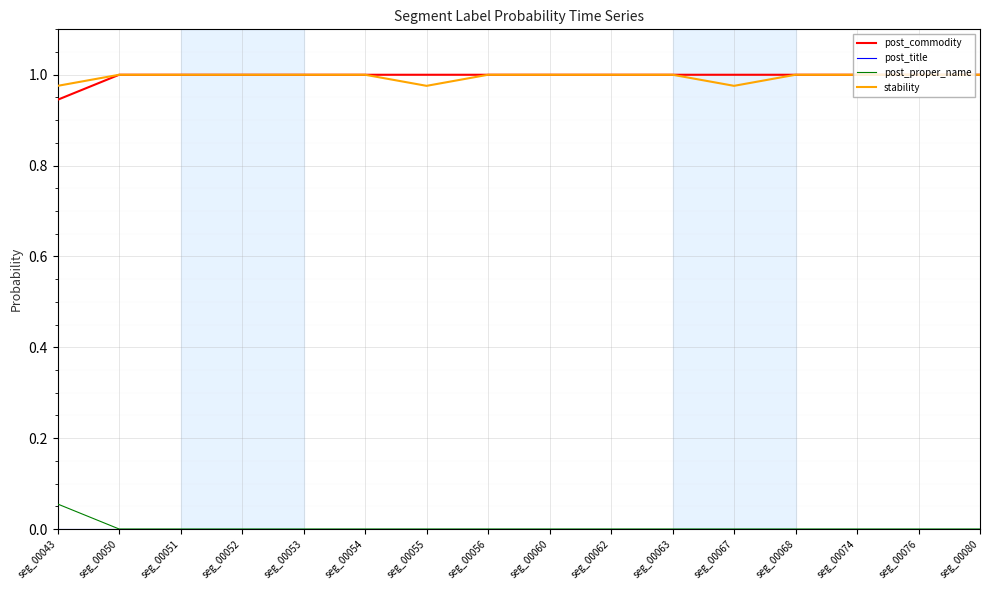

True or false: post_proper_name and stability intersect in this chart.

False